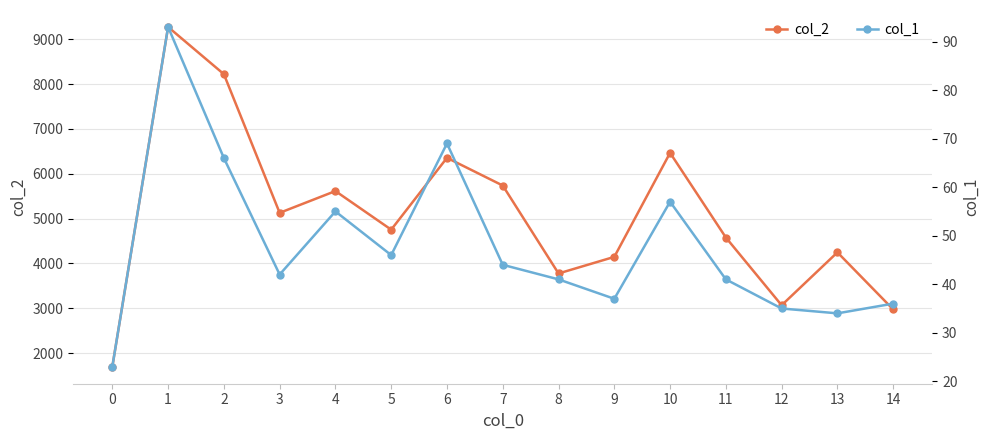

Reading left to right, transcribe all the data shown in this chart.

col_2: 1696	9273	8221	5128	5614	4753	6355	5737	3776	4146	6466	4578	3067	4247	2974
col_1: 23	93	66	42	55	46	69	44	41	37	57	41	35	34	36